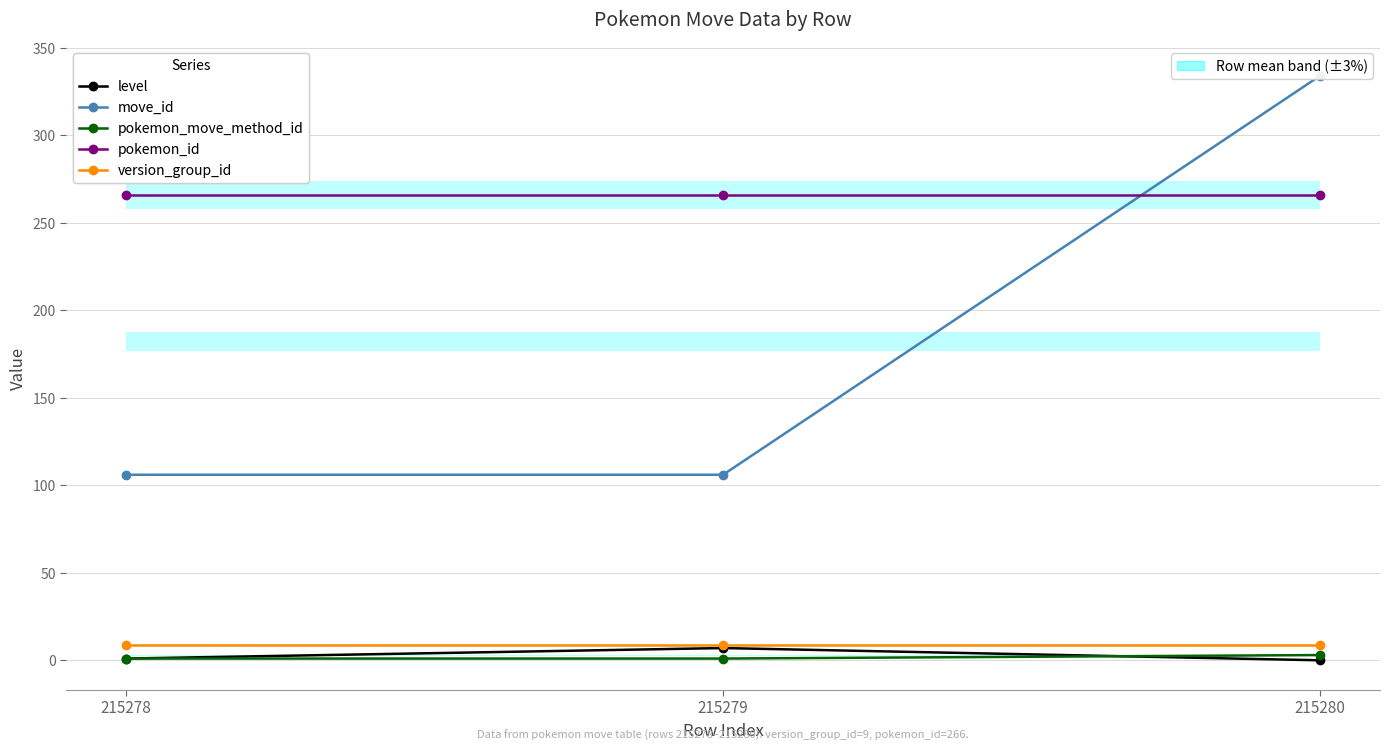

Where is move_id nearest to the value 220?

215278